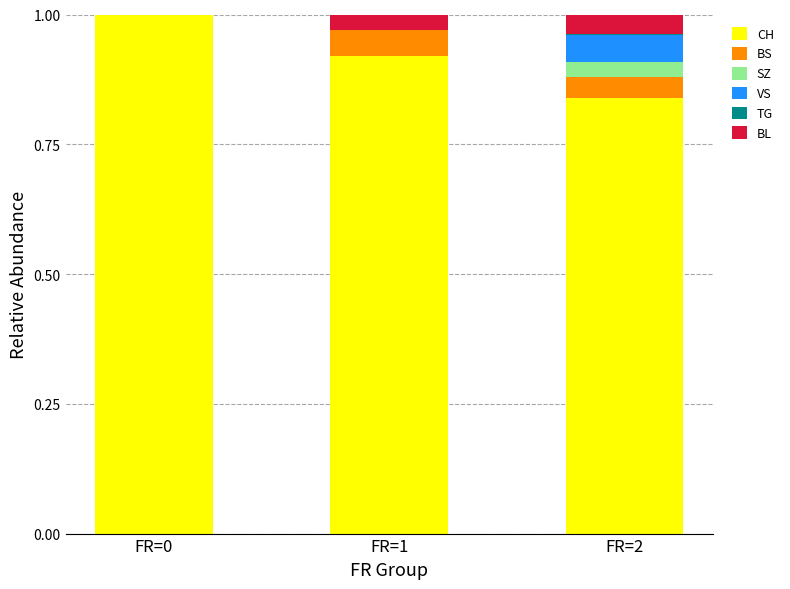

Are the bars grouped side by side (vs. stacked)?

No